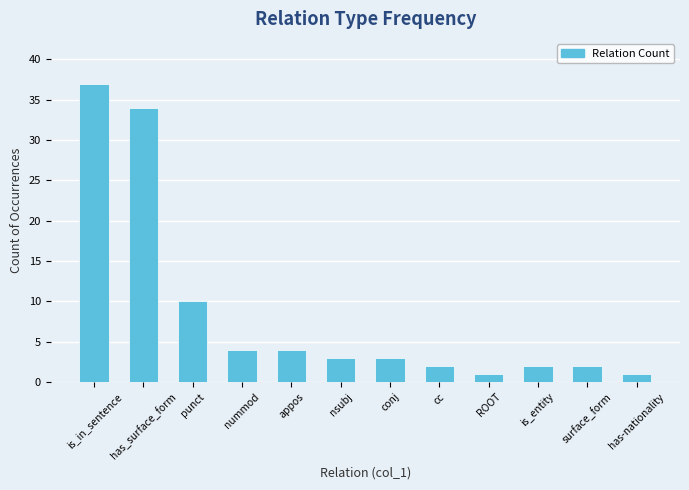

What is the label of the 1st bar from the left?

is_in_sentence